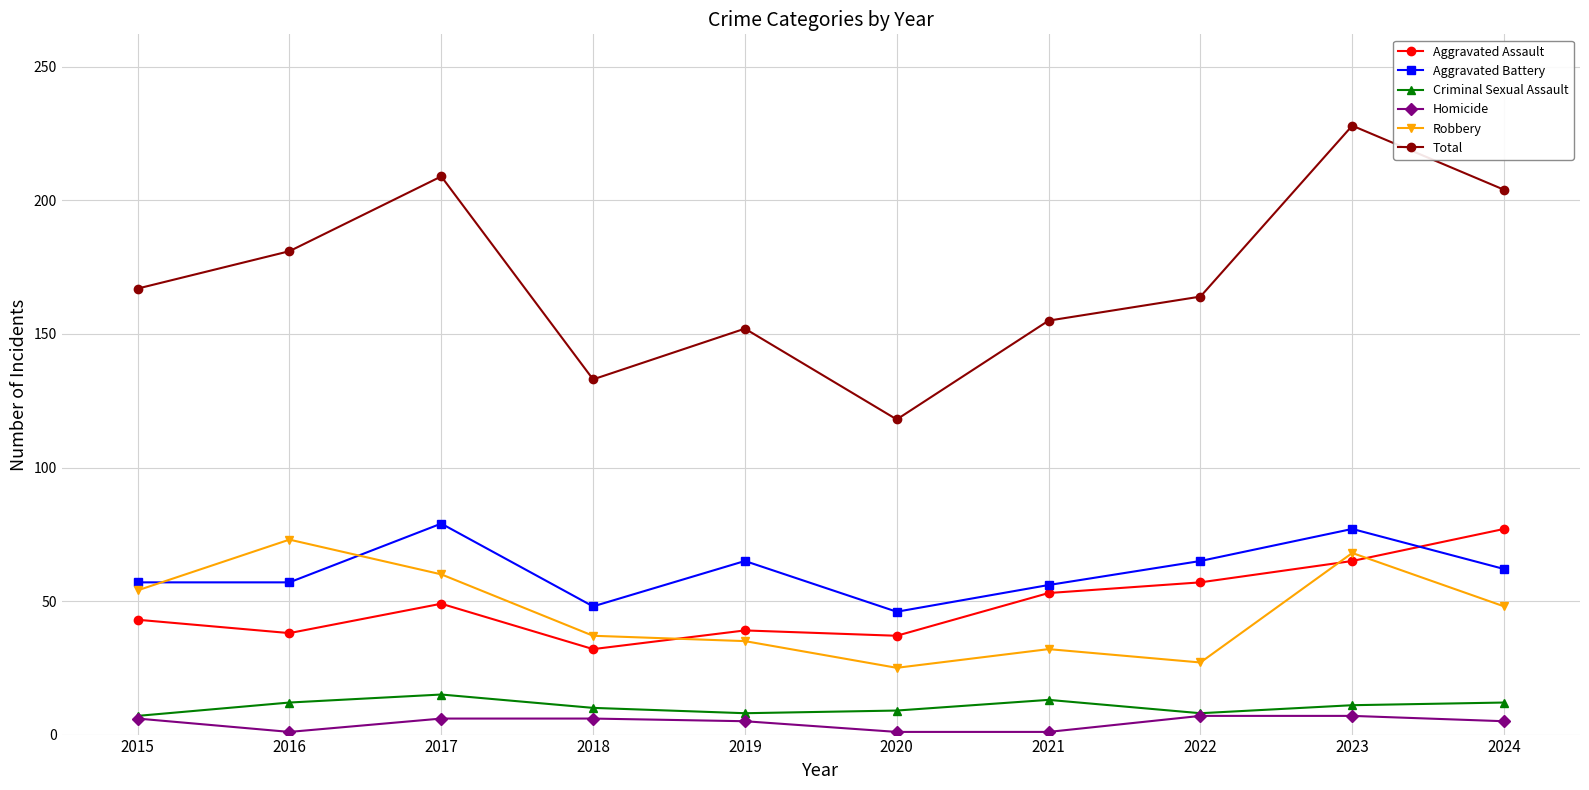

True or false: Criminal Sexual Assault and Aggravated Assault cross at least once.

False